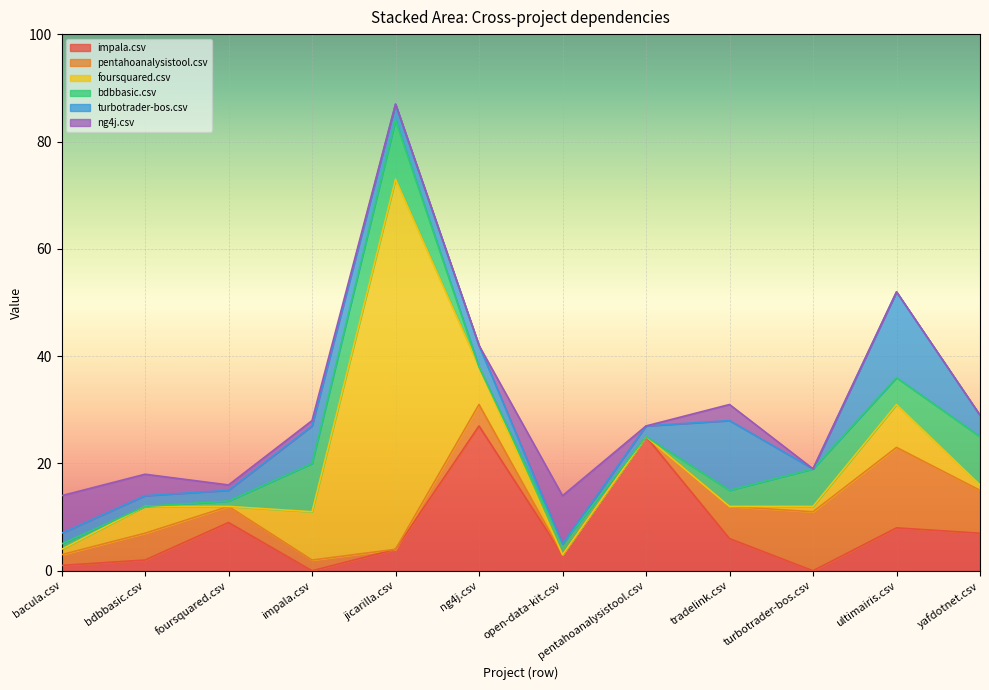

Which series has the largest range (max minus min)?

foursquared.csv